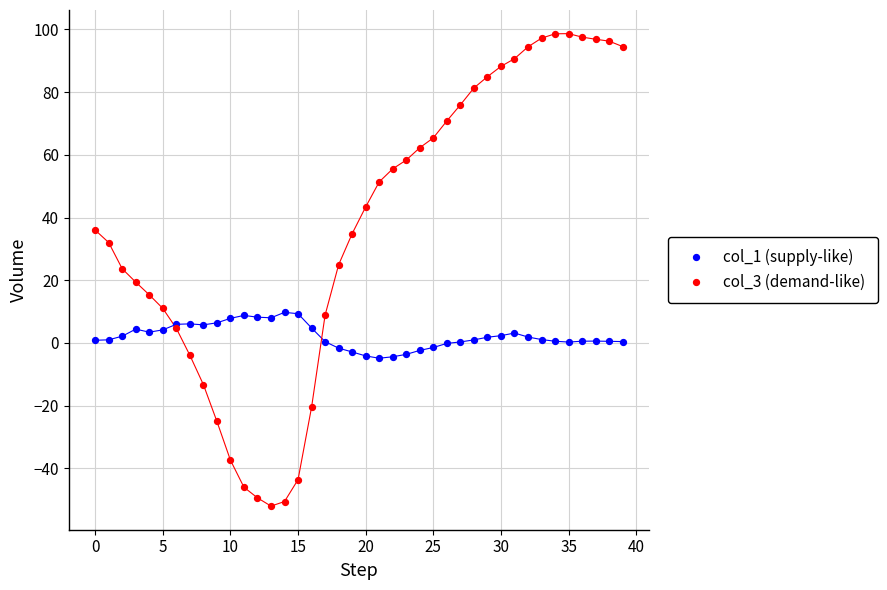

Which series has the largest Y range (max minus min)?

col_3 (demand-like)